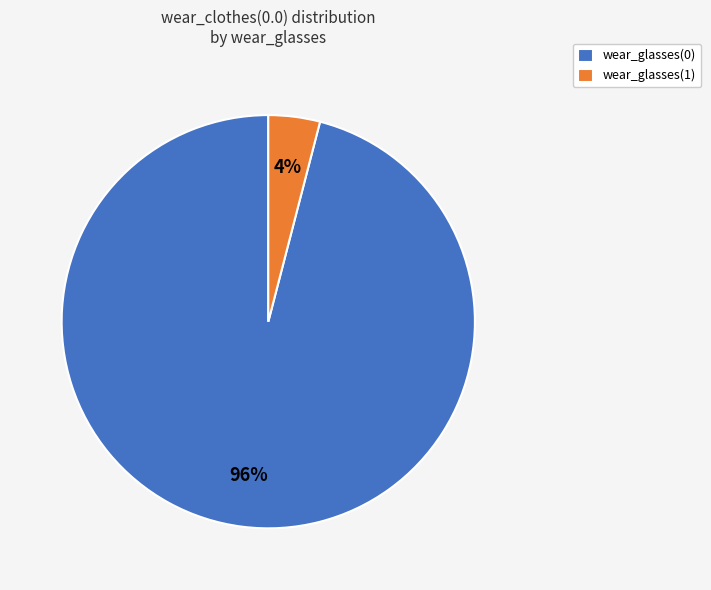

How many slices are in this pie chart?

2